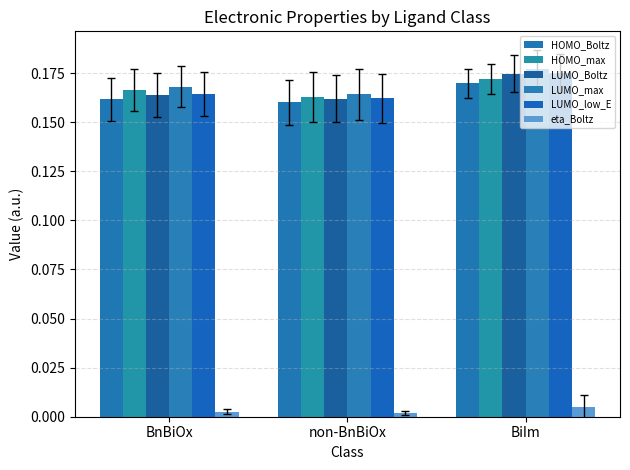

The value of LUMO_max at BiIm is 0.1. True or false?

False